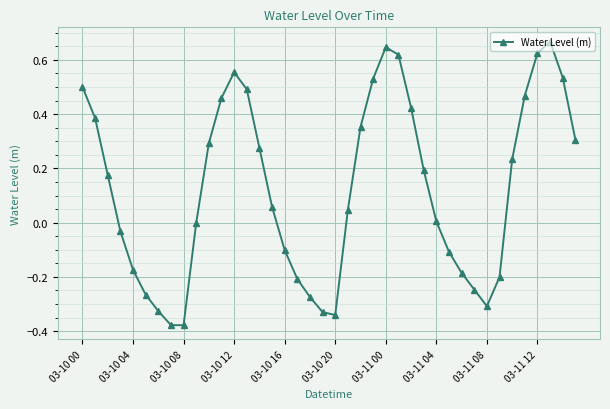

What is the sum of all values?

5.0